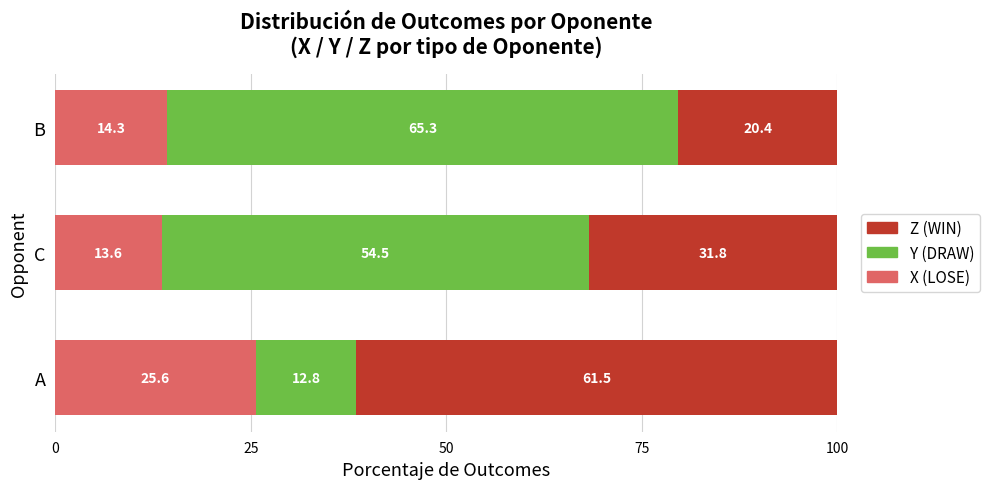

Which category has the lowest value in the X (LOSE) series?

C